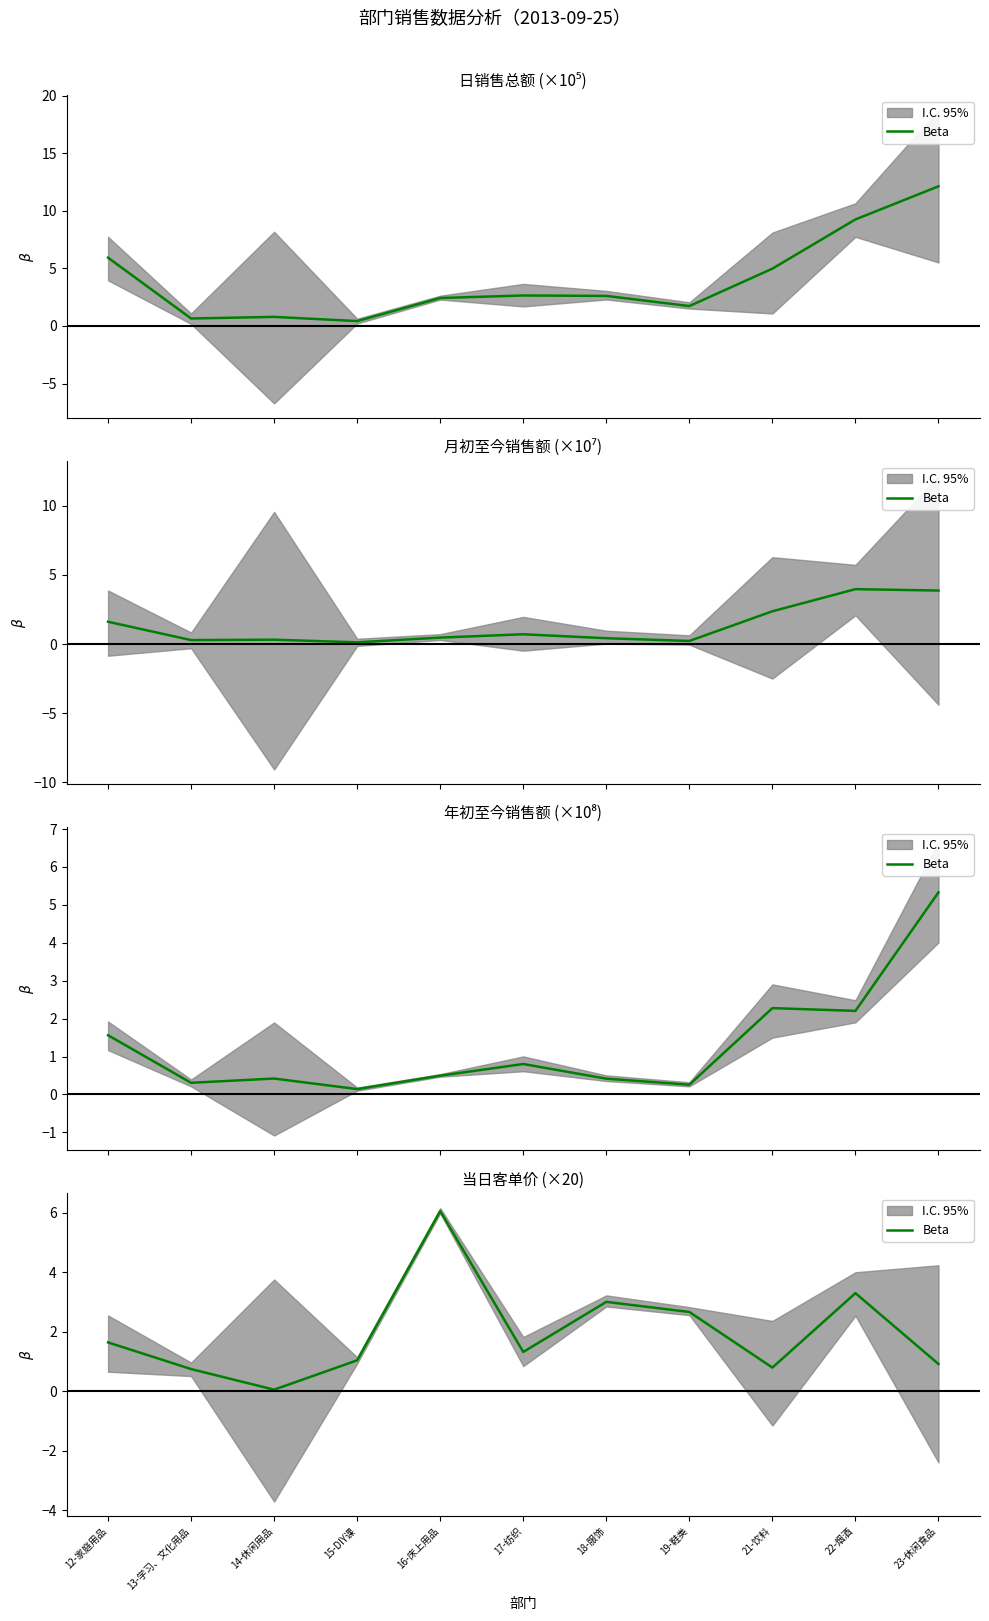

What is the label of the 2nd point from the right?

22-烟酒